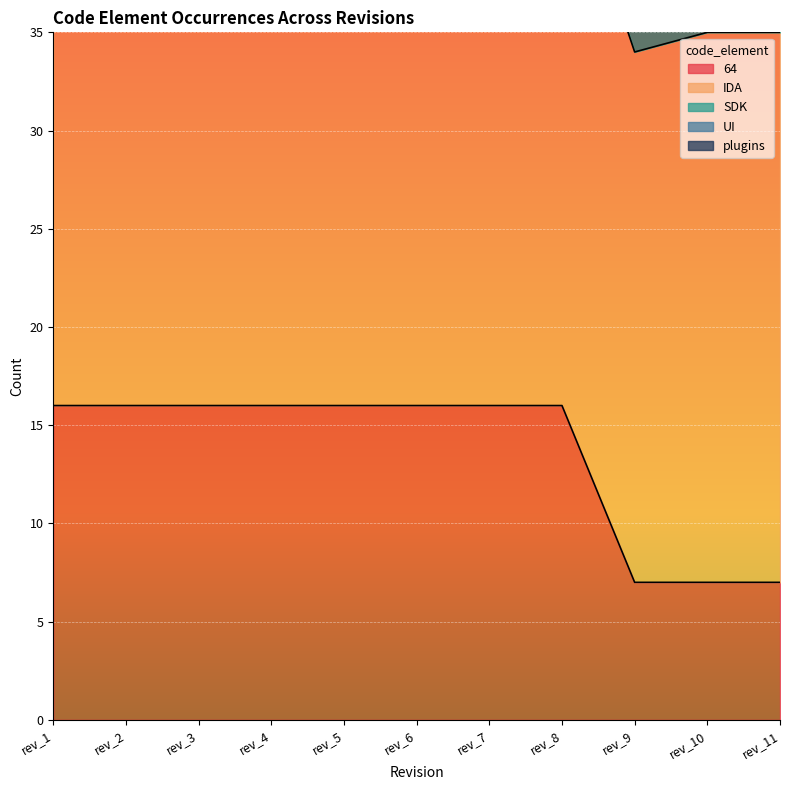

Where is IDA nearest to the value 27?

rev_9